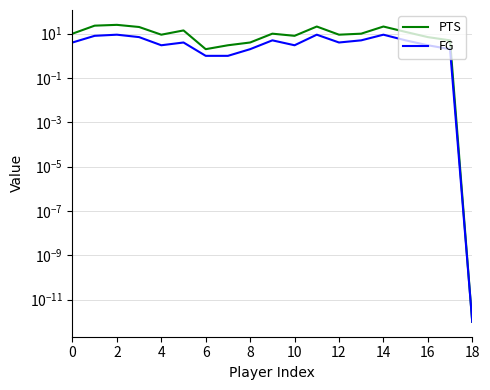

At how many categories does at least one series exceed 8?

13